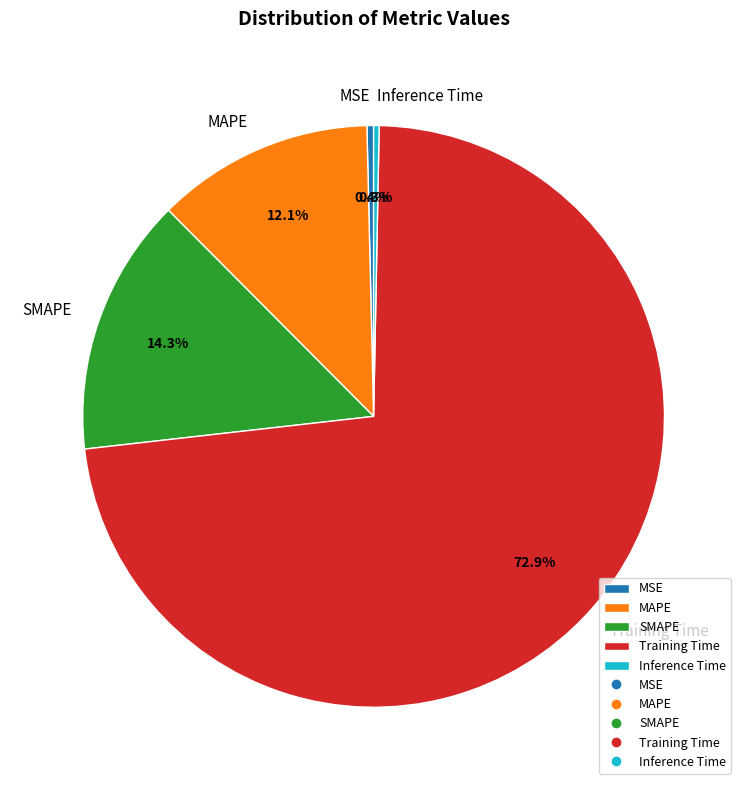

What is the largest slice in the pie chart?

Training Time